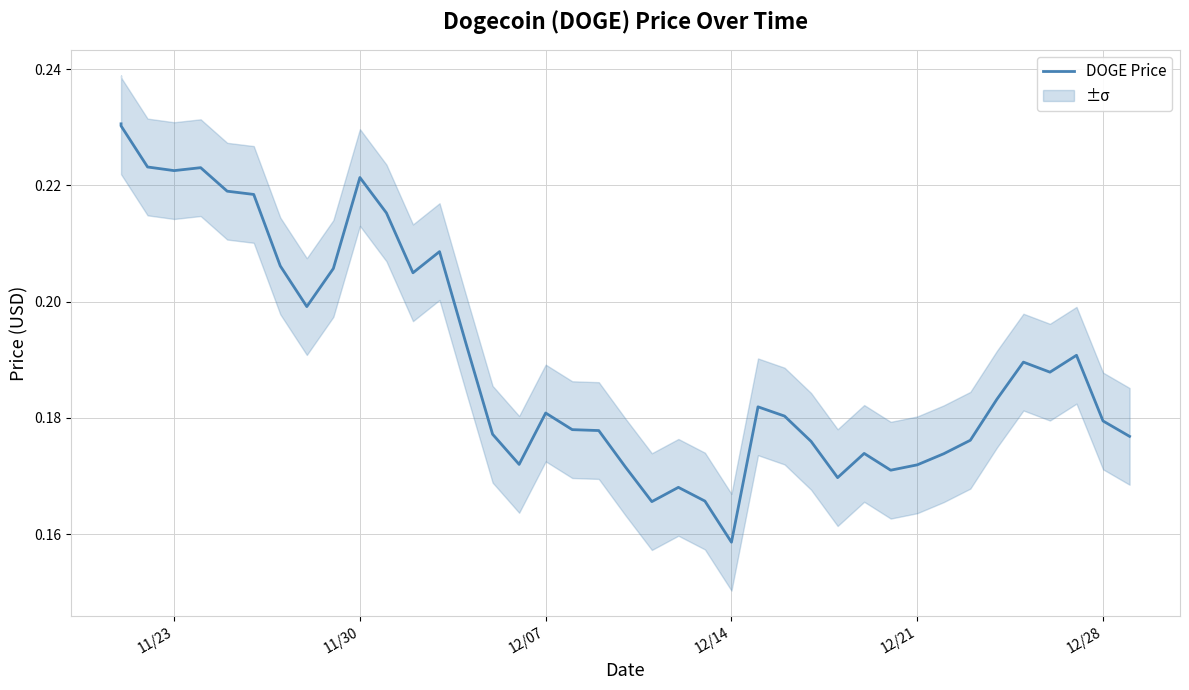

What is the difference between the maximum and second lowest values?

0.1